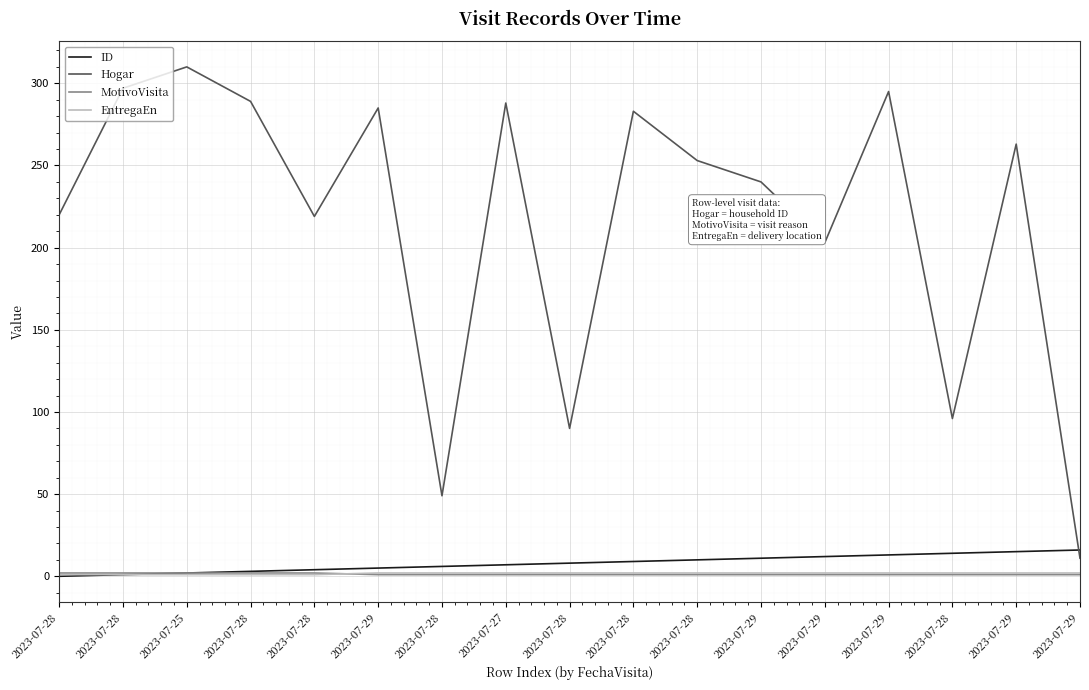

Read the MotivoVisita value at 2023-07-29.

1